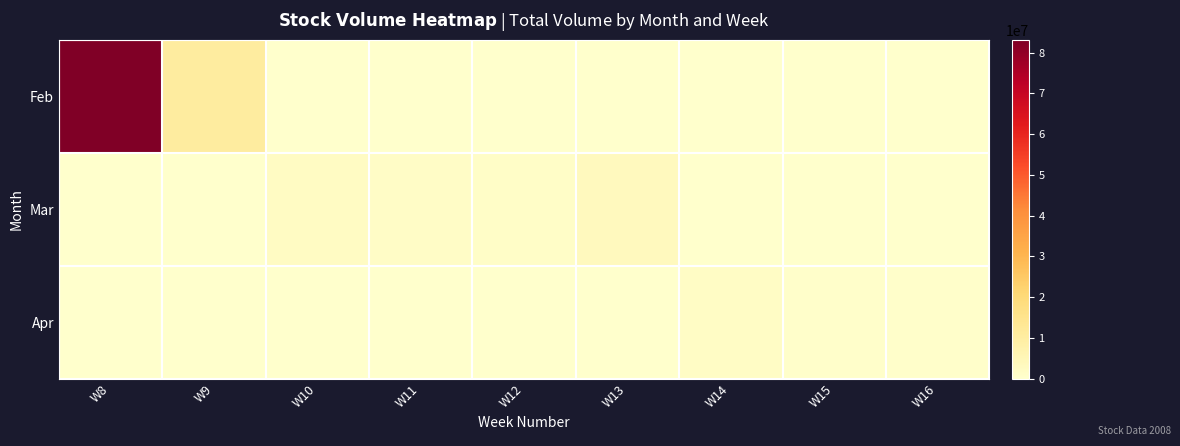

Reading left to right, transcribe all the data shown in this chart.

Feb: W8=83126690	W9=10701000	W10=0	W11=0	W12=0	W13=0	W14=0	W15=0	W16=0
Mar: W8=0	W9=0	W10=2043760	W11=1404860	W12=1156550	W13=3417460	W14=0	W15=0	W16=0
Apr: W8=0	W9=0	W10=0	W11=0	W12=0	W13=0	W14=1830850	W15=587320	W16=351030